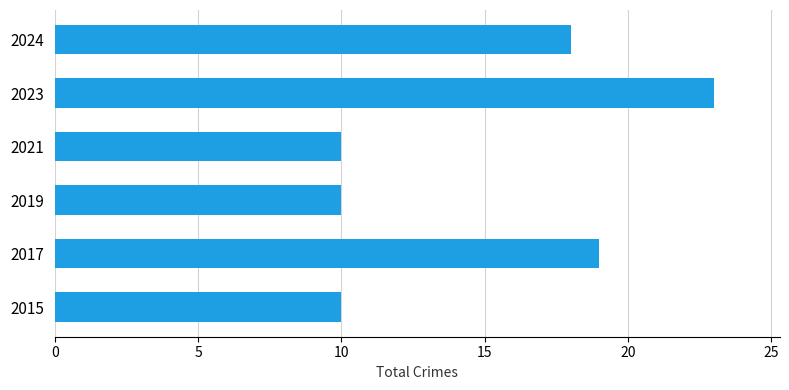

Between 2021 and 2024, which is larger?

2024